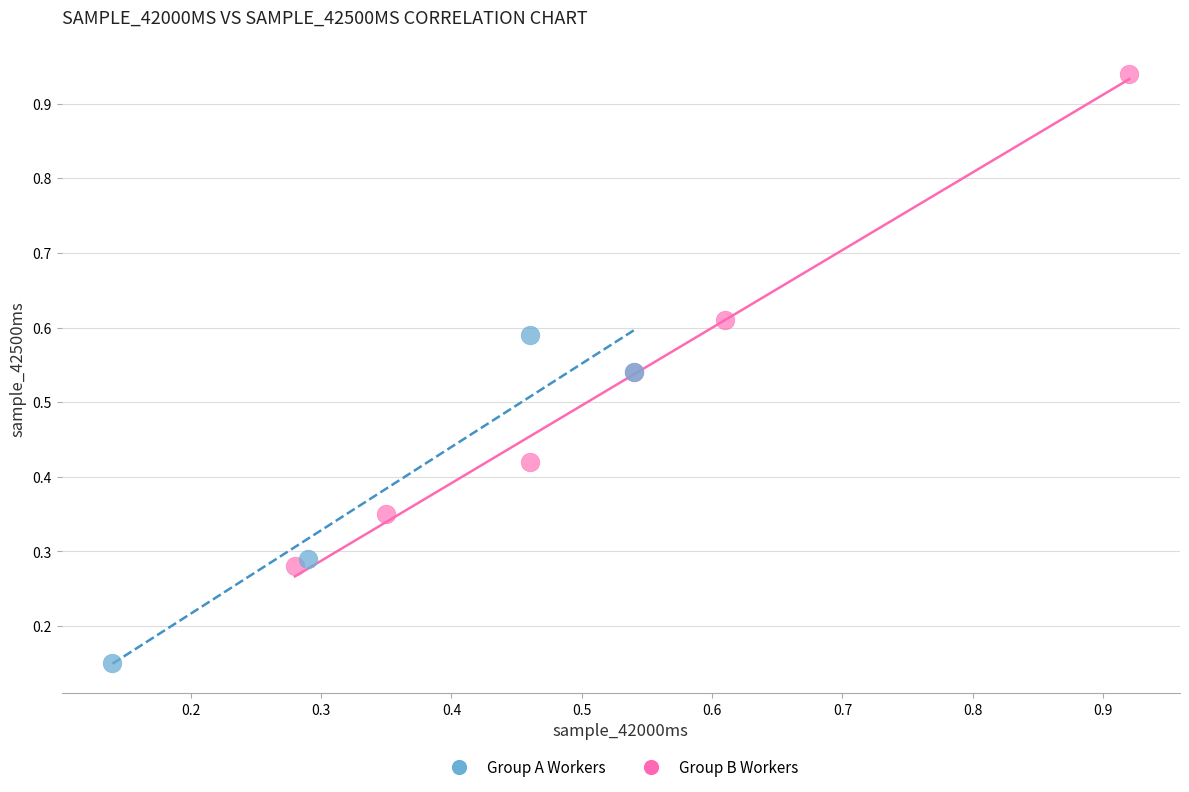

Which series reaches the maximum Y coordinate?

Group B Workers